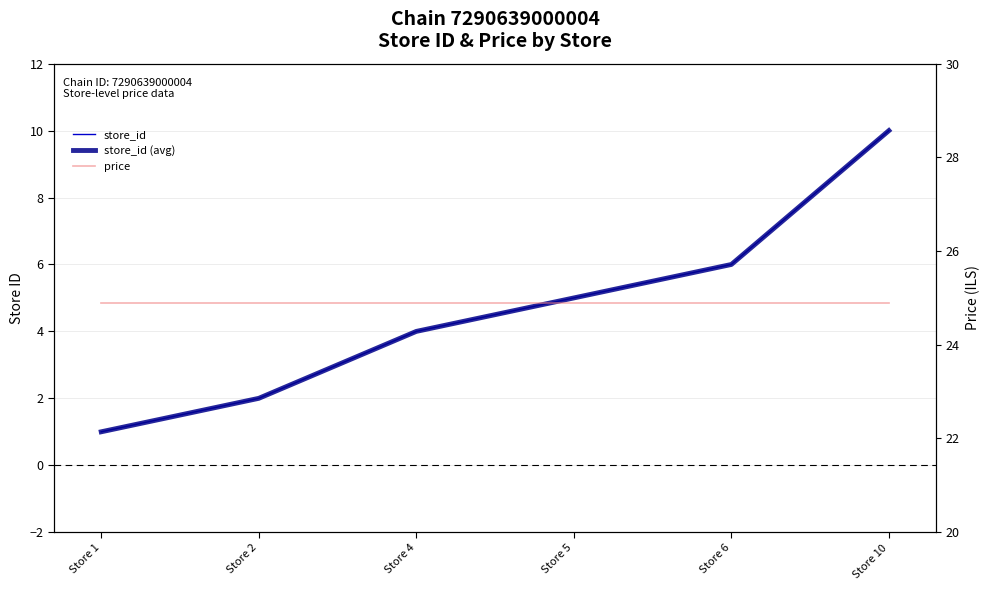

What is the value of the price point at the 6th from the left?

24.9